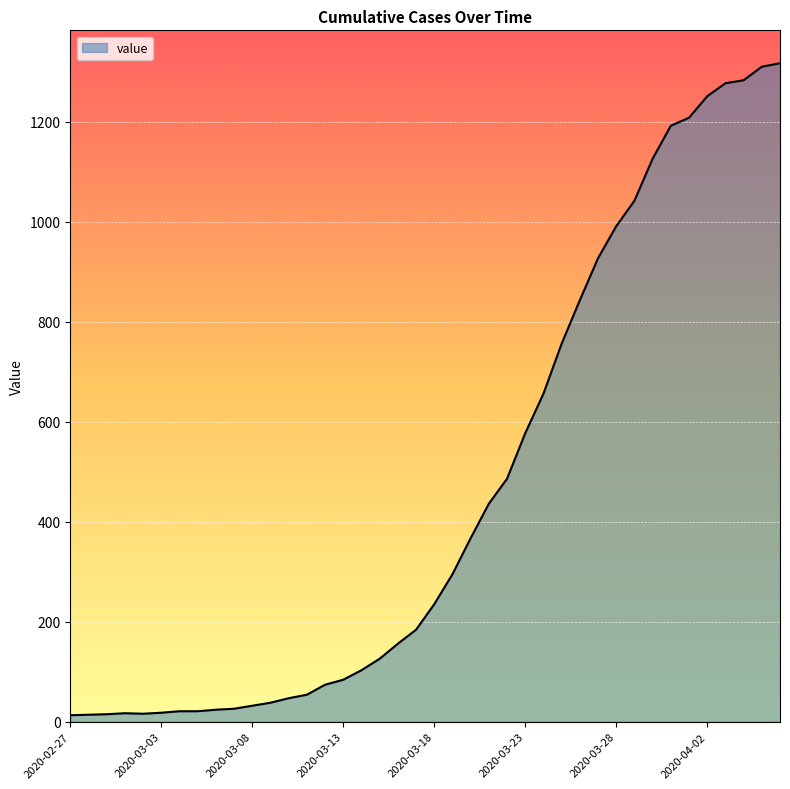

What is the maximum value shown in the chart?

1317